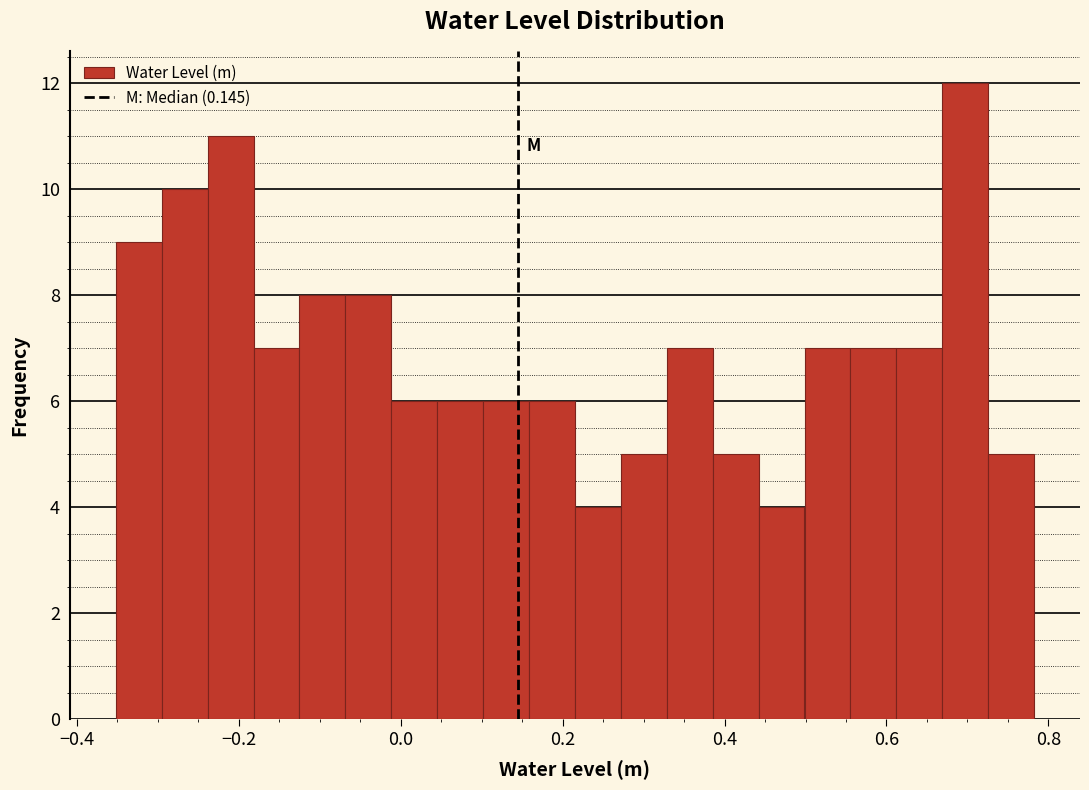

Read against the x-axis, roughly where is the centre of the tallest bar?

0.70